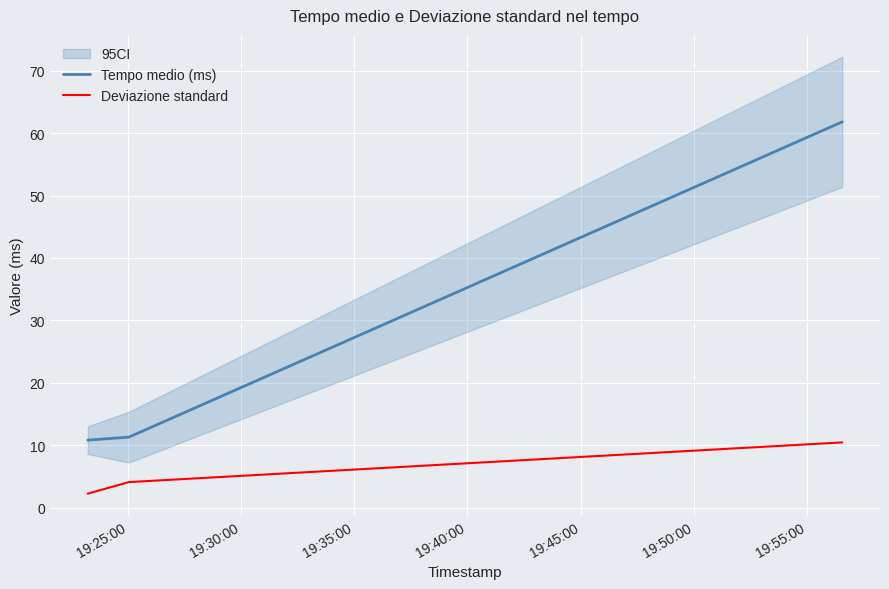

What is the sum of all Deviazione standard values?

16.7